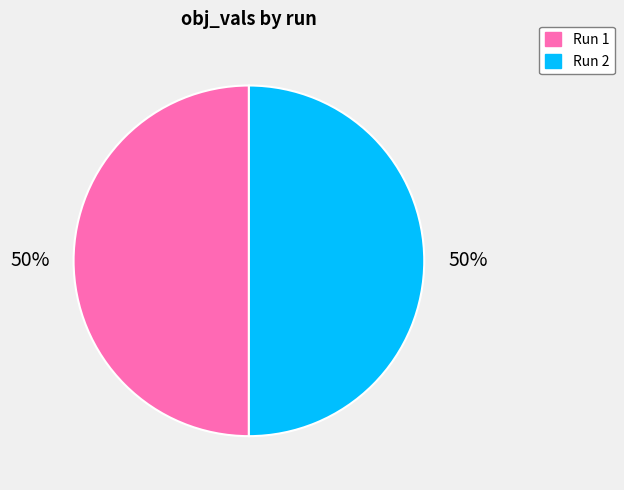

How many segments does this pie chart have?

2